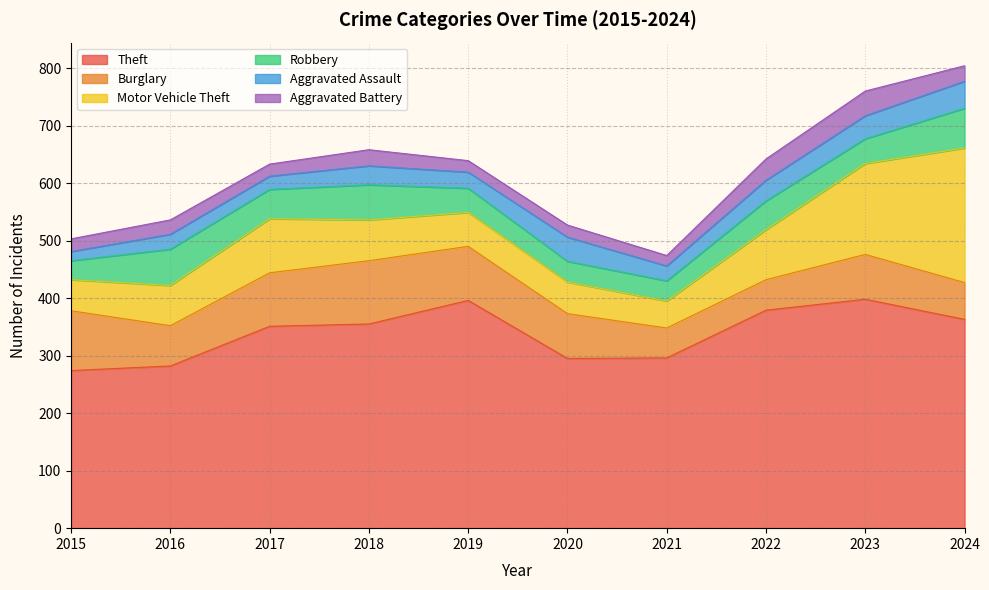

Where is Burglary nearest to the value 81?

2020